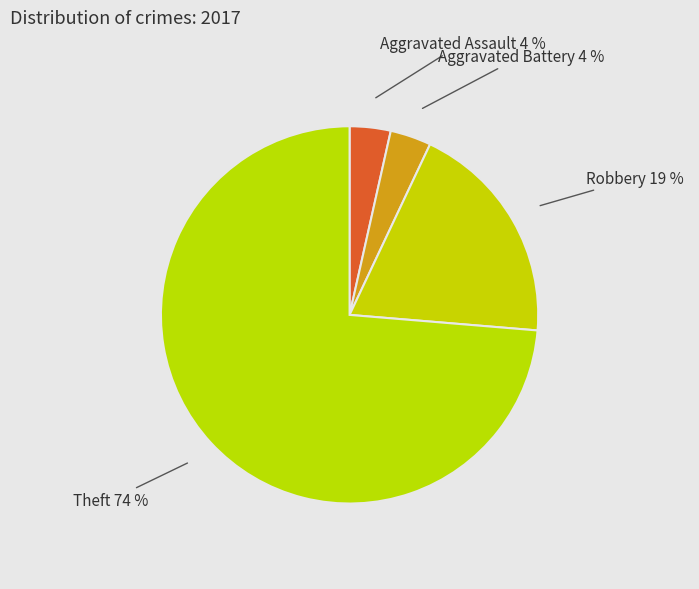

How many slices are in this pie chart?

4